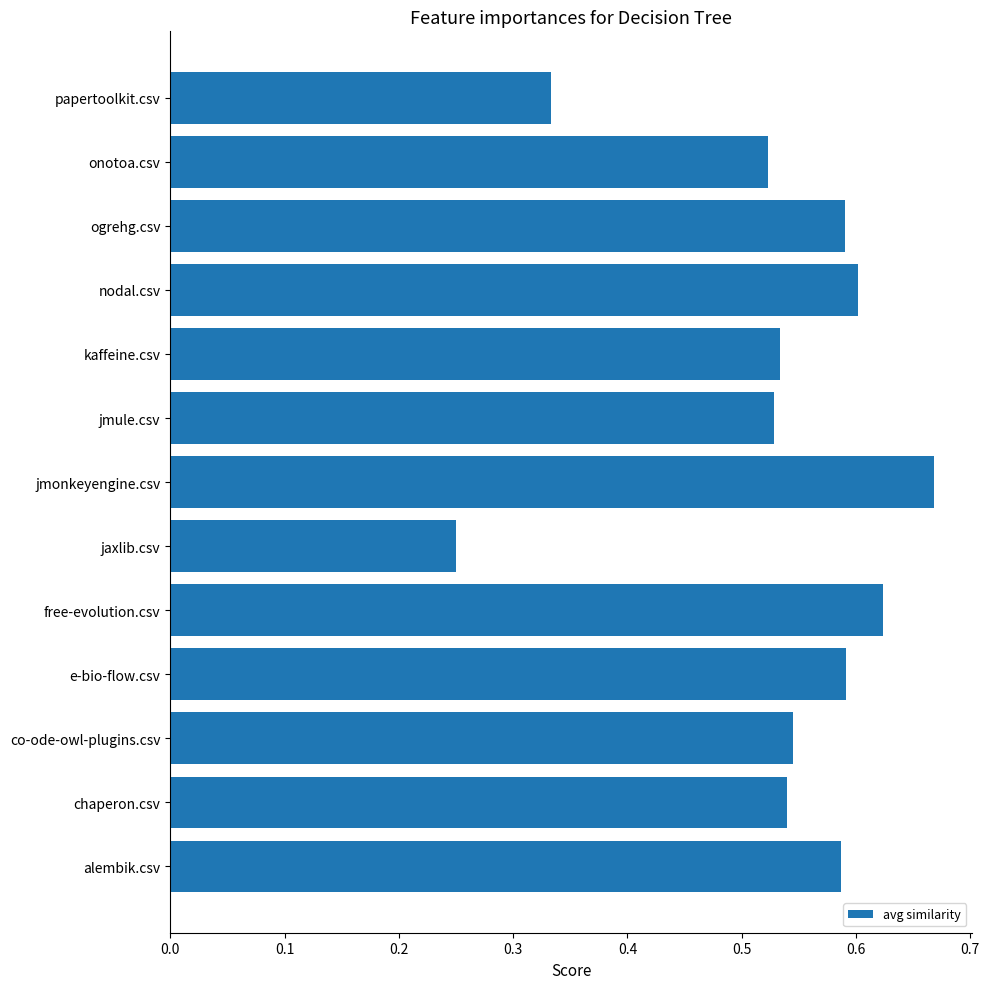

What is the sum of the values at jmonkeyengine.csv and jaxlib.csv?

0.9